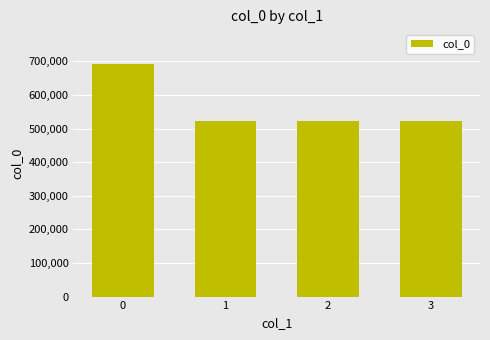

What is the difference between the maximum and minimum values?

168104